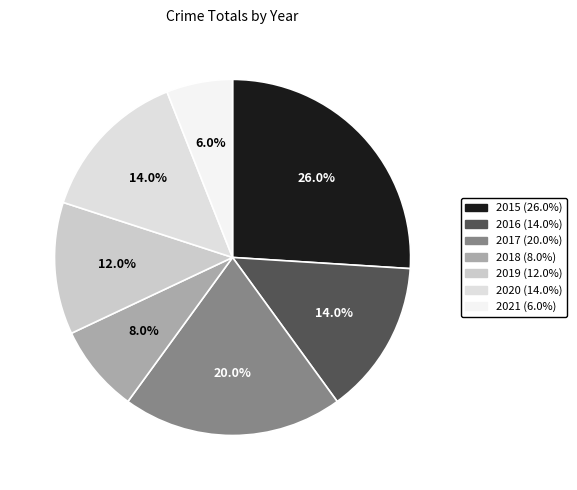

Which category has the smallest portion of the pie?

2021